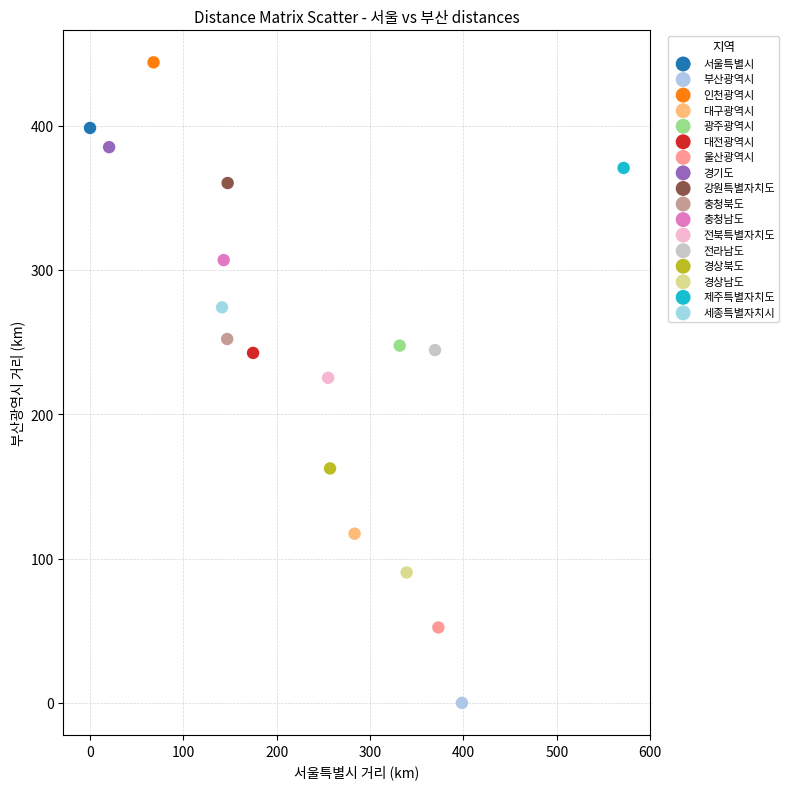

Which series reaches the maximum Y coordinate?

인천광역시